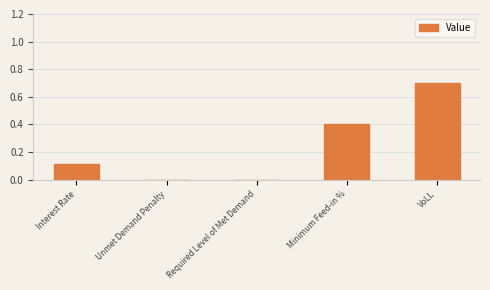

What is the greatest value displayed?

0.7